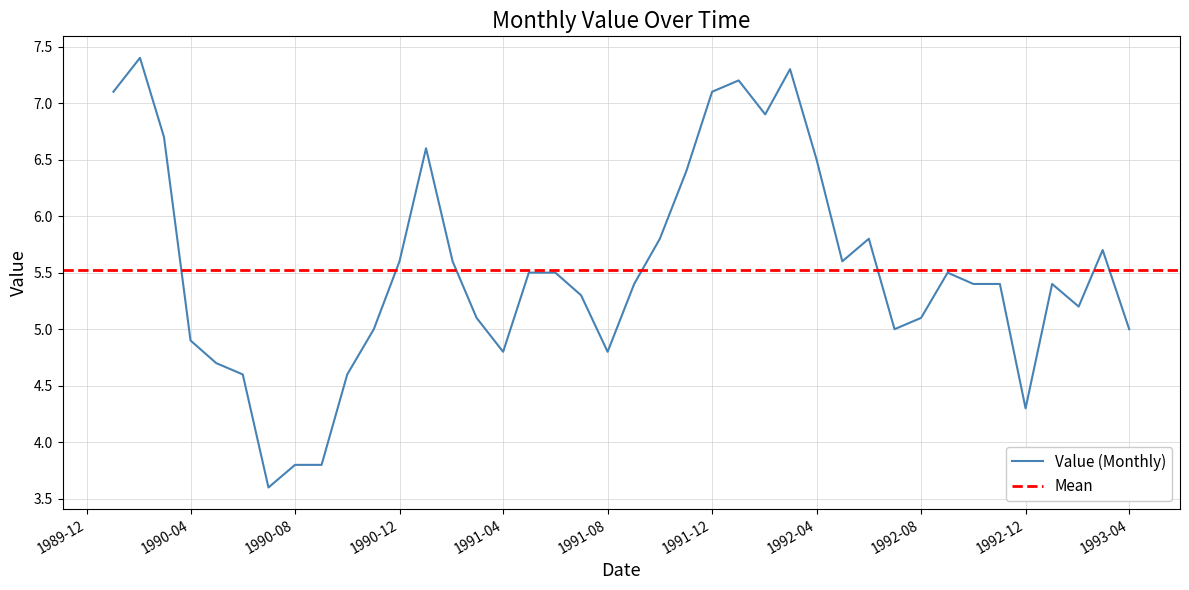

Reading right to left, extract all data points from this chart.

5.0	5.7	5.2	5.4	4.3	5.4	5.4	5.5	5.1	5.0	5.8	5.6	6.5	7.3	6.9	7.2	7.1	6.4	5.8	5.4	4.8	5.3	5.5	5.5	4.8	5.1	5.6	6.6	5.6	5.0	4.6	3.8	3.8	3.6	4.6	4.7	4.9	6.7	7.4	7.1